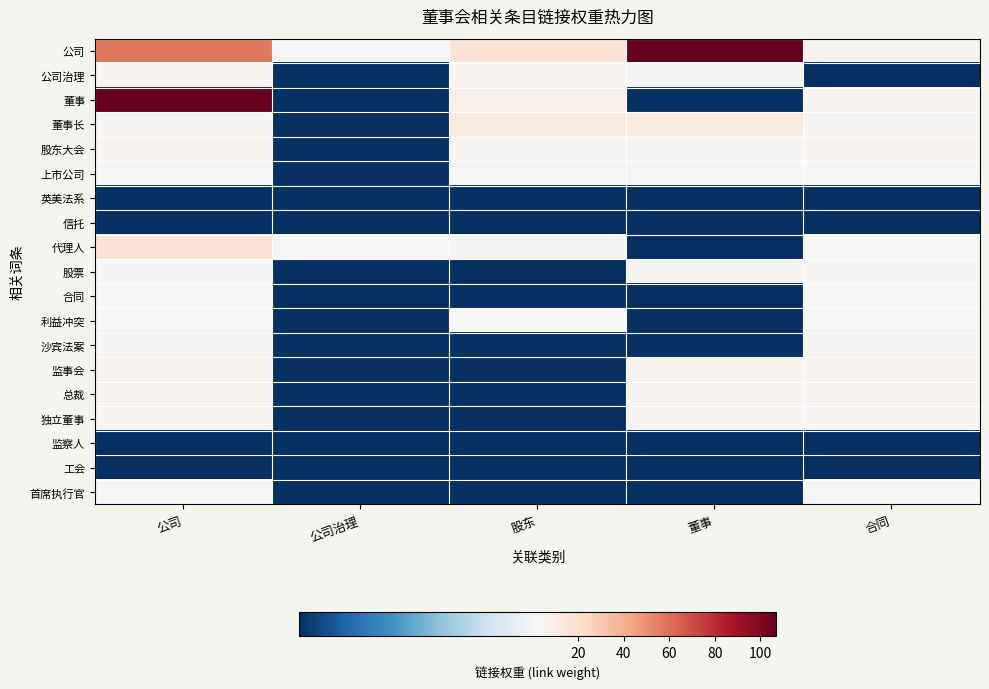

What is the difference between the highest and lowest values at 合同?

4